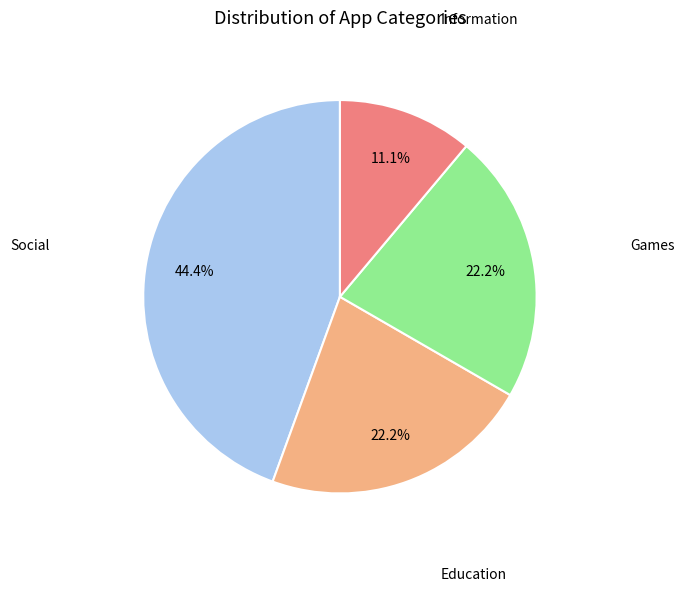

Is there any slice that represents more than half of the pie?

No